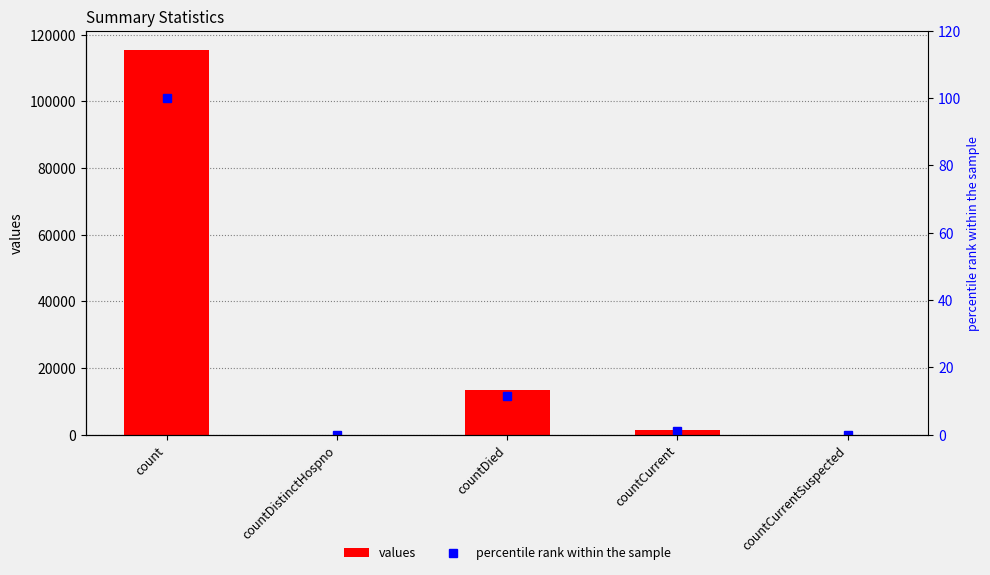

The value of values at countCurrent is 1383.0. True or false?

True